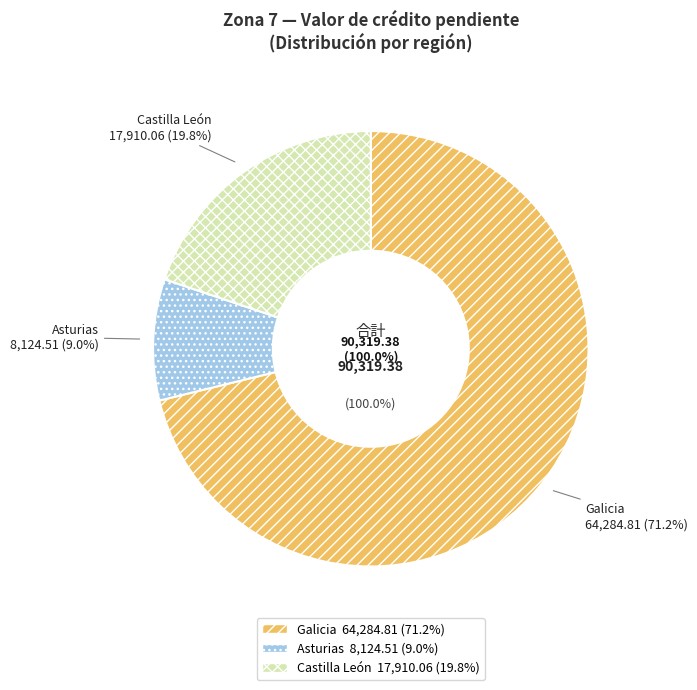

Approximately how many times larger is the value at Castilla León compared to Galicia?

0.3